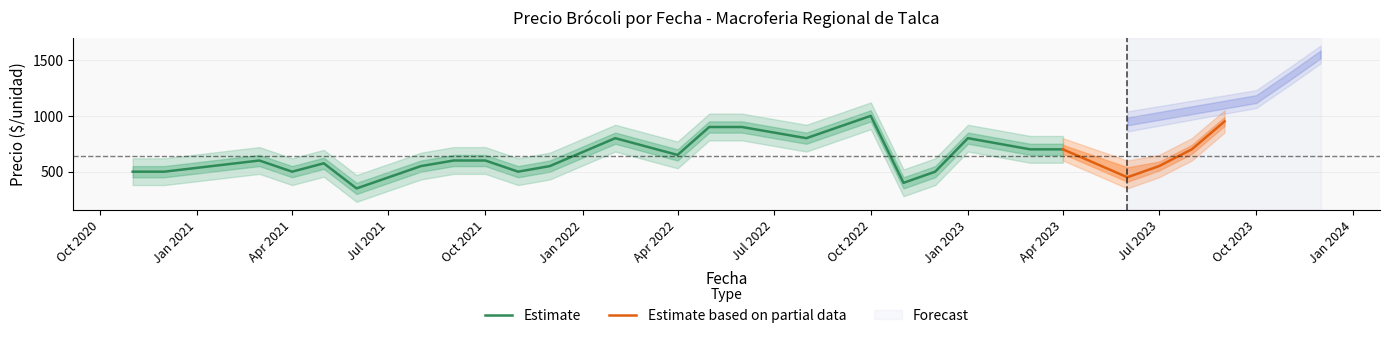

At which label does Estimate reach its peak?

Oct 2022